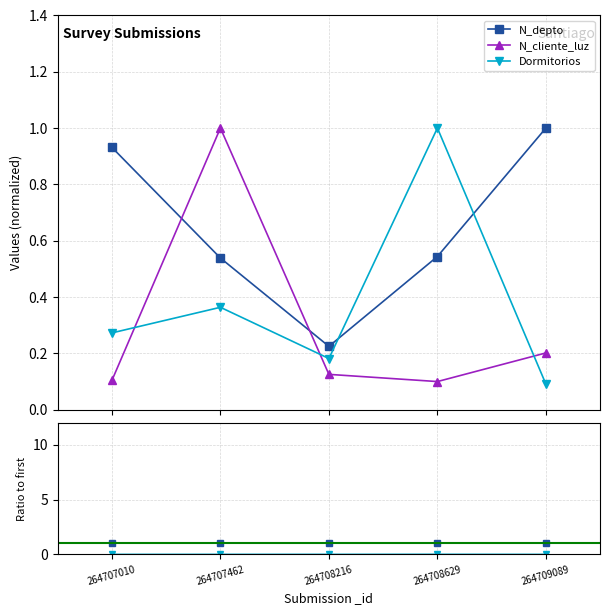

What are all the series names shown in the legend?

N_depto, N_cliente_luz, Dormitorios